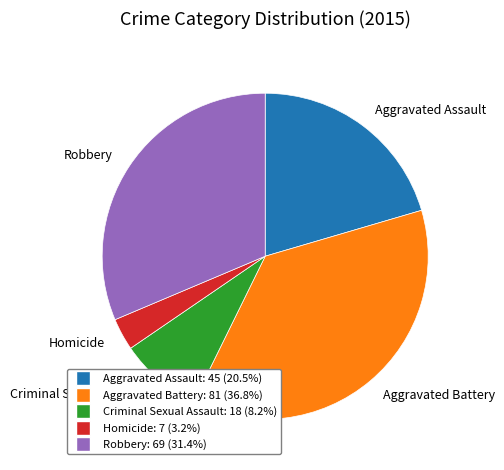

Combined, do Aggravated Battery and Aggravated Assault account for over 50%?

Yes